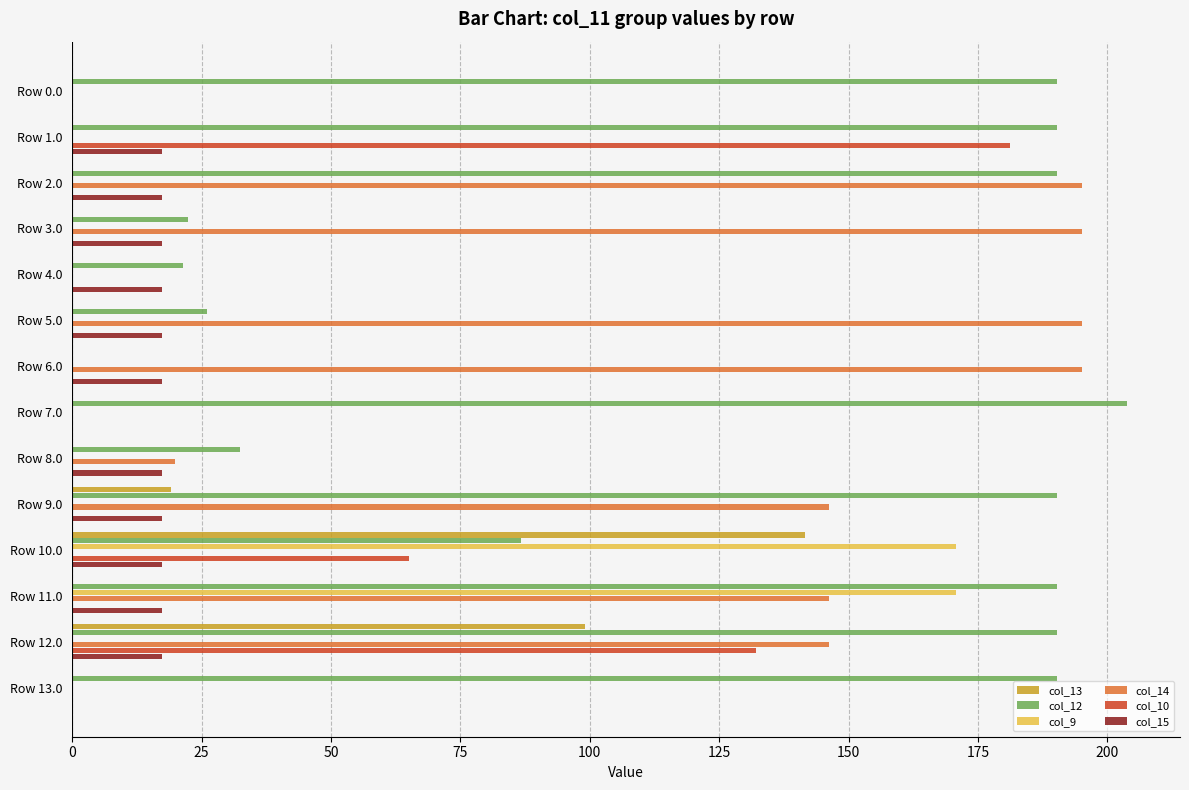

Which series changed the most between Row 3.0 and Row 12.0?

col_12